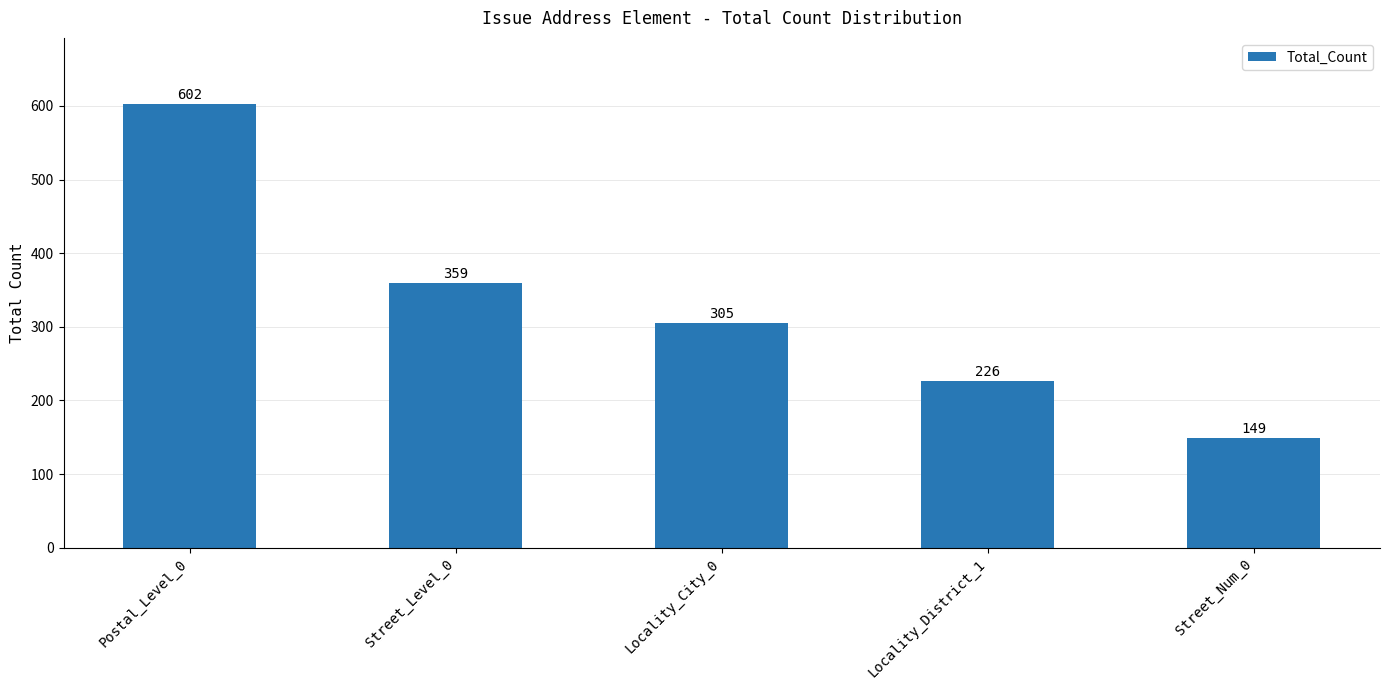

What is the greatest value displayed?

602